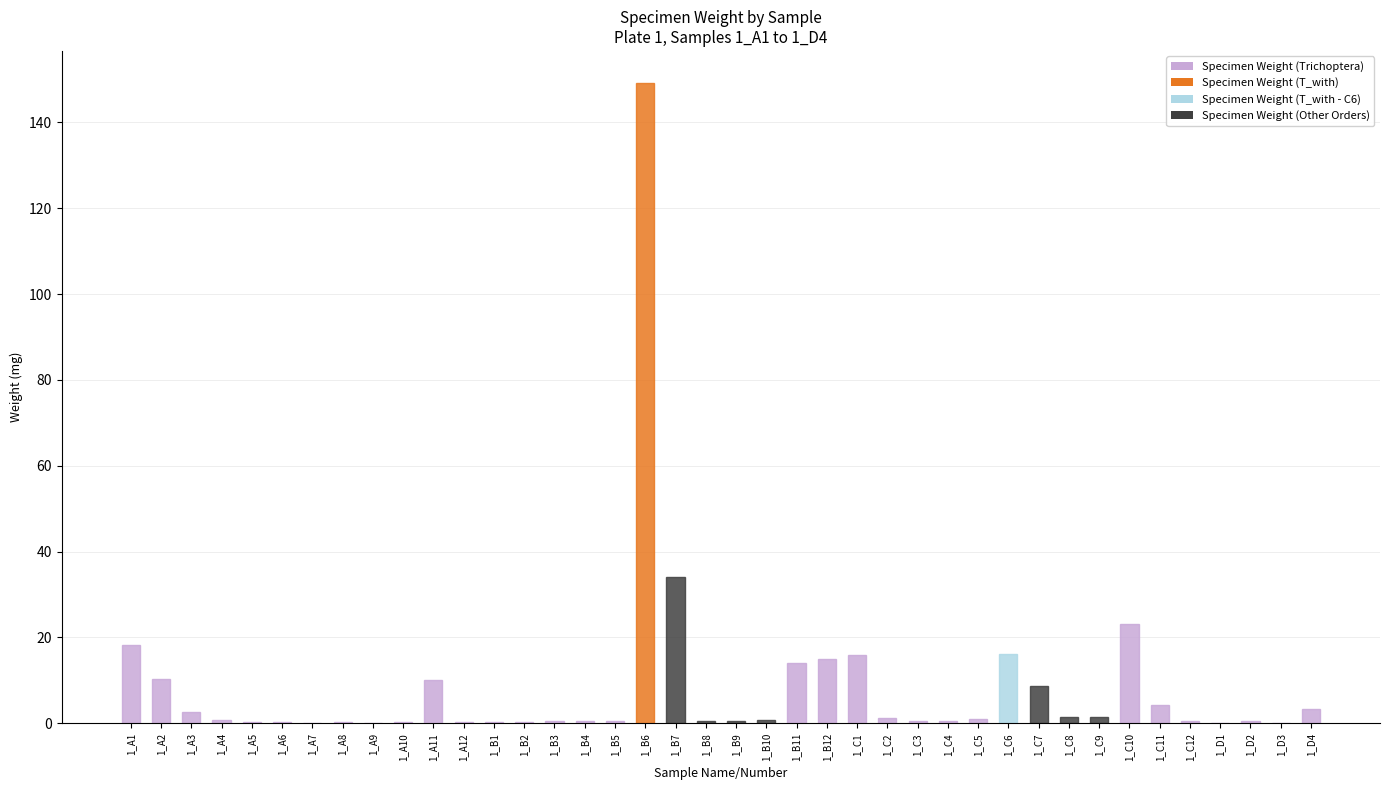

The value at 1_B9 is 0.5. True or false?

True